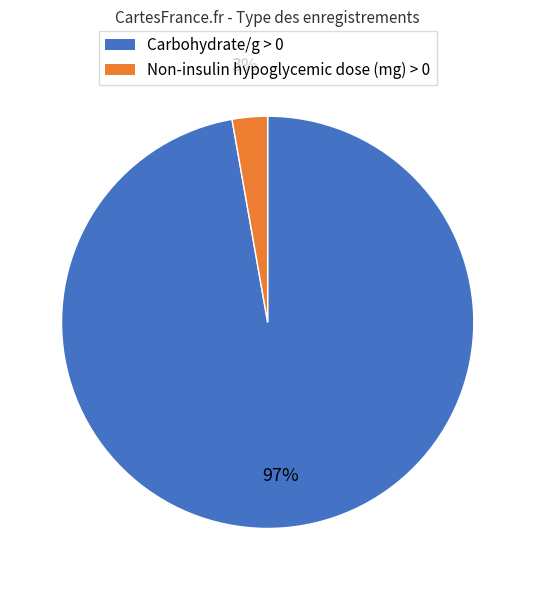

To the nearest percent, what is the difference between the Non-insulin hypoglycemic dose (mg) > 0 and Carbohydrate/g > 0 slice percentages?

94%